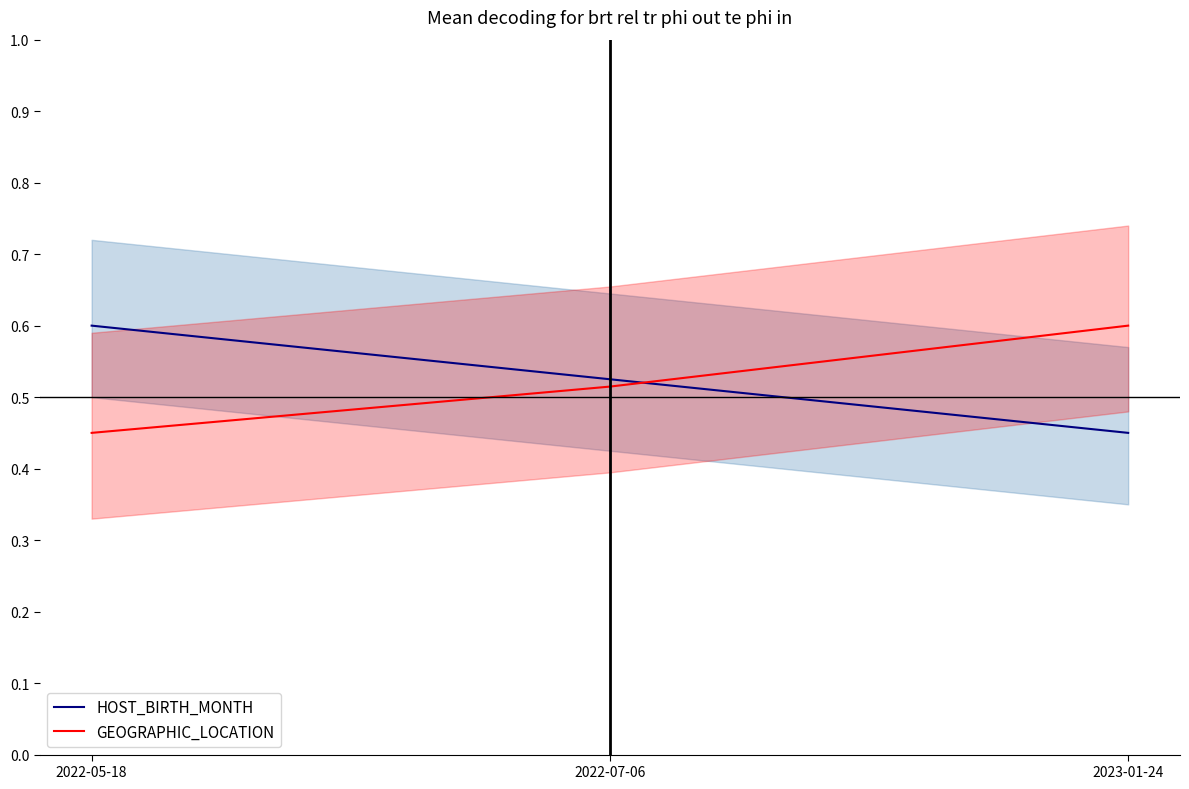

Is it true that HOST_BIRTH_MONTH equals 0.5 at 2023-01-24?

True